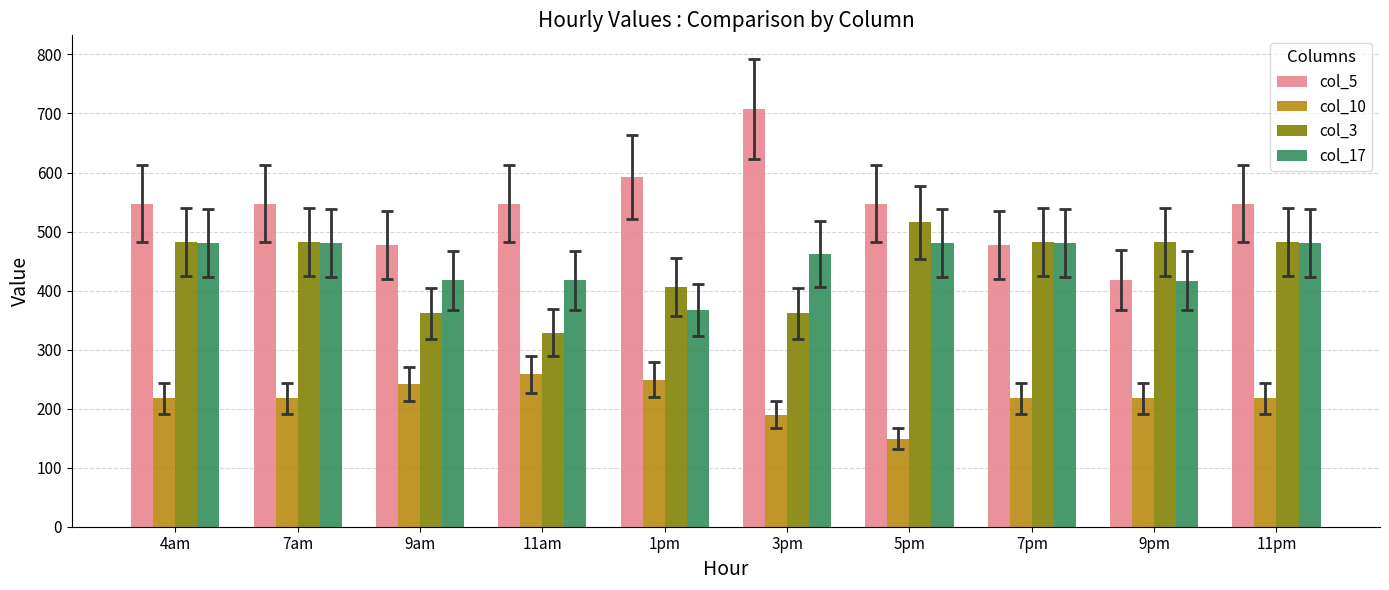

Rank the series at 11am from highest to lowest value.

col_5, col_17, col_3, col_10